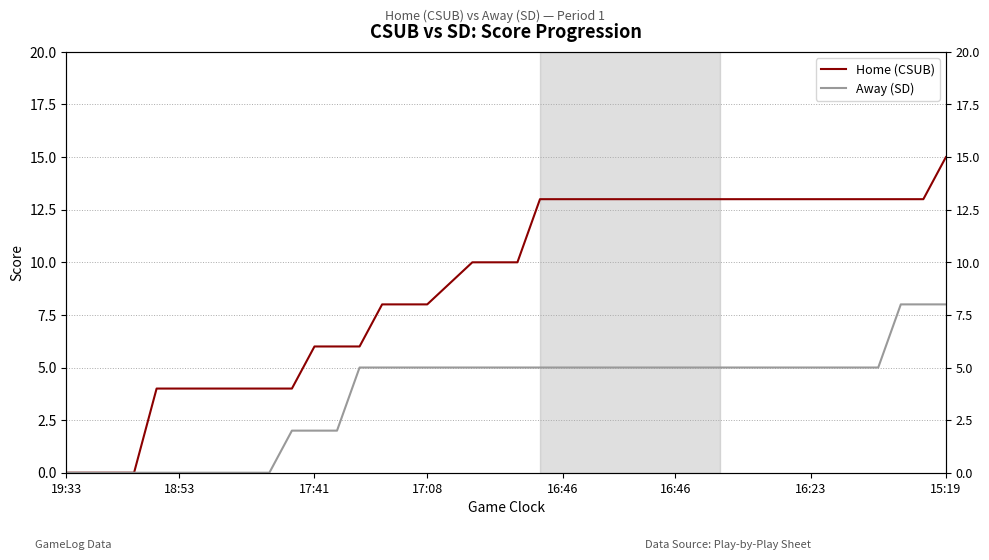

What is the sum of all Home (CSUB) values?

358